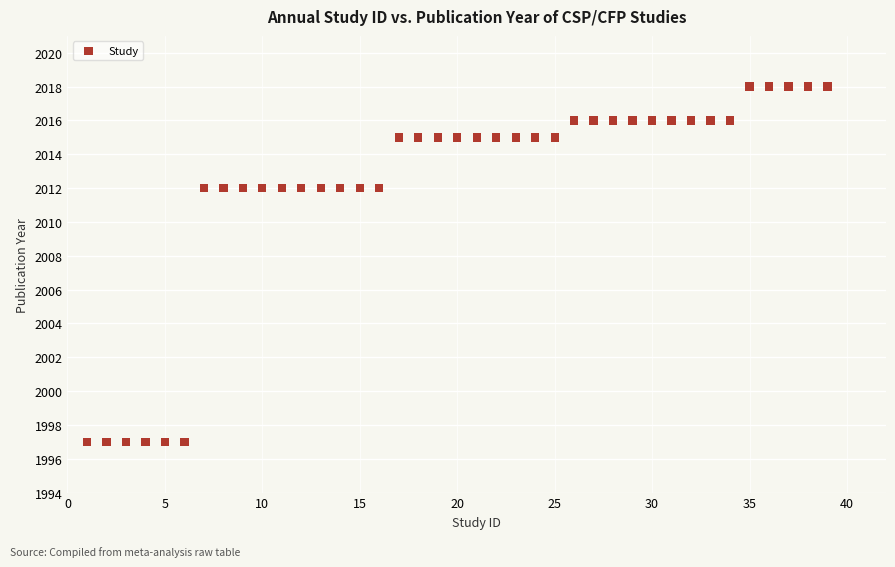

What is the range of Y values (max minus min)?

21